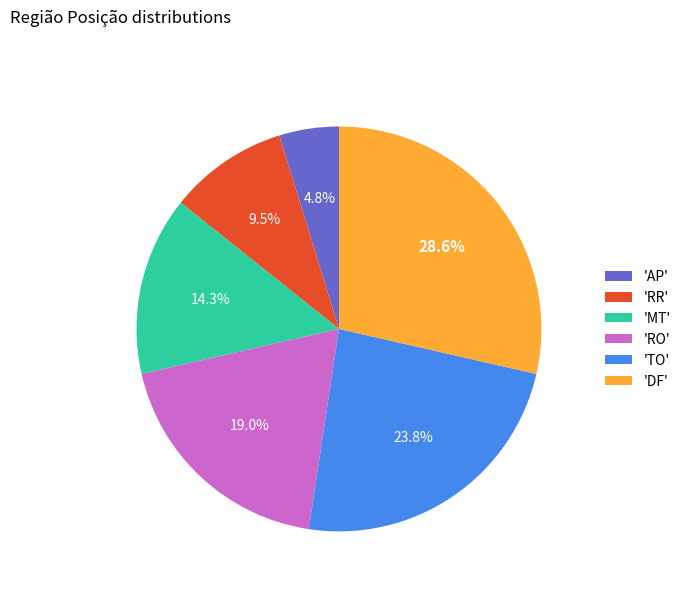

Combined, what portion of the pie is 'AP' and 'RO'?

23.8%